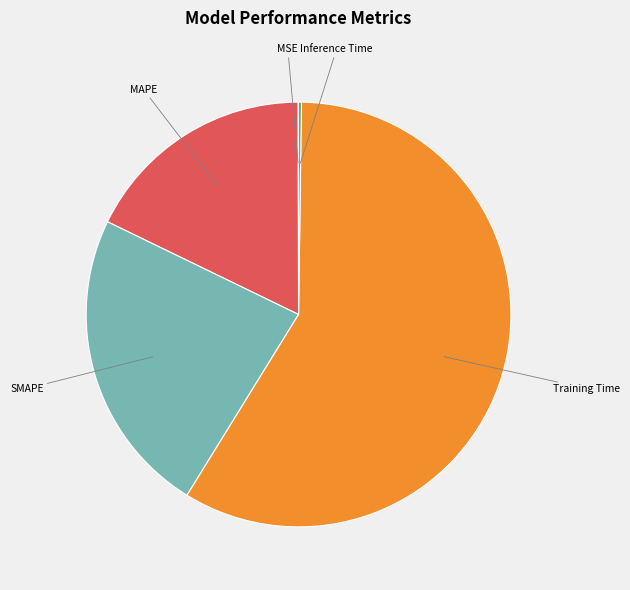

Does any single category account for the majority?

Yes